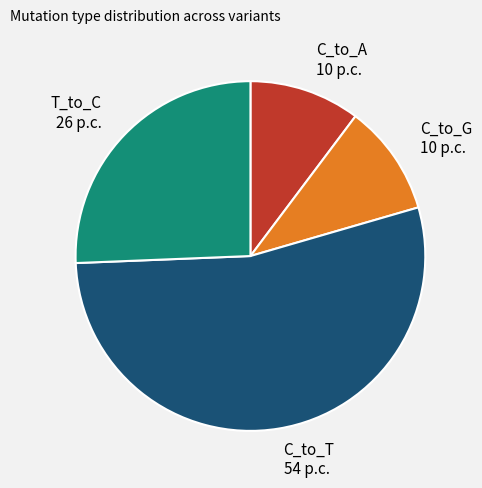

How many segments does this pie chart have?

4